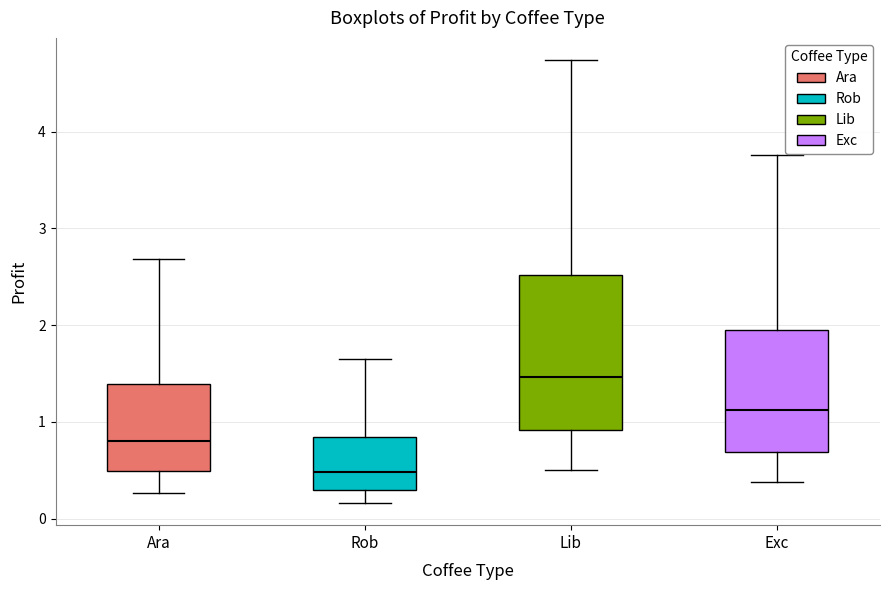

Where does the upper whisker of the box for Rob end on the y-axis? The values are not printed on the chart, so give them approximately, as read against the axis.

1.6